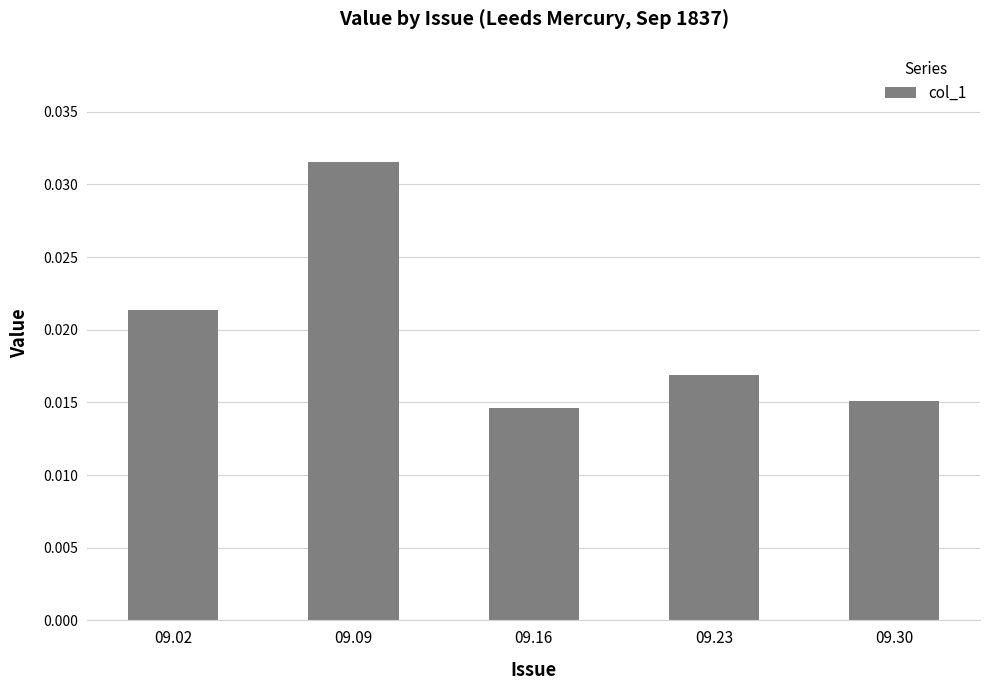

Which has a higher value, 09.02 or 09.09?

09.09